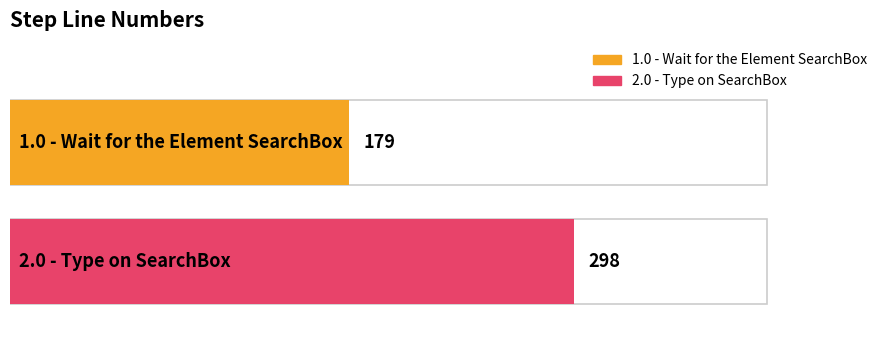

What position from the left is 1.0 - Wait for the Element SearchBox?

1